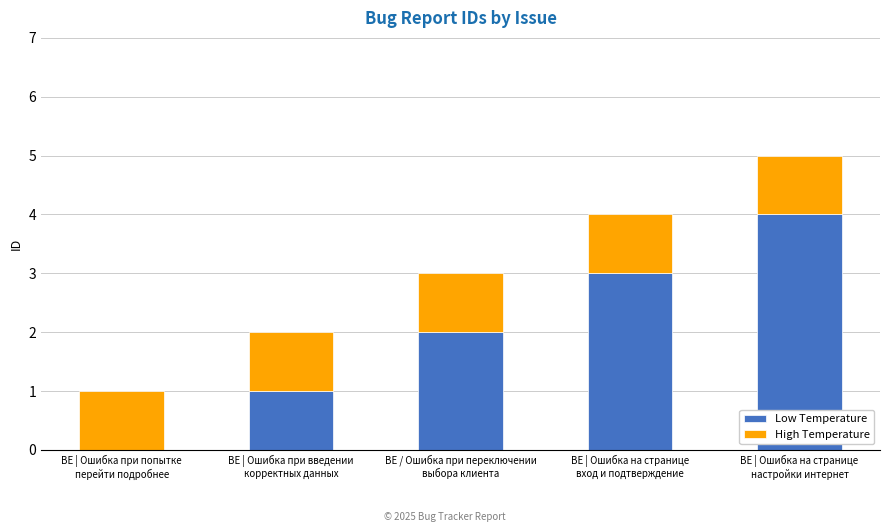

Does the chart contain stacked bars?

Yes